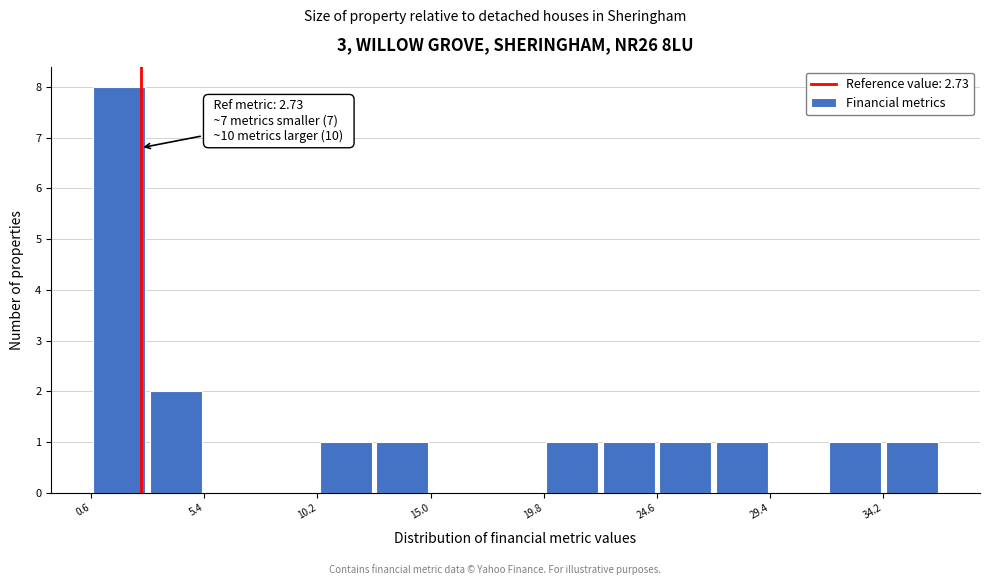

Which range on the x-axis has the tallest bar?

0.5 to 3.0